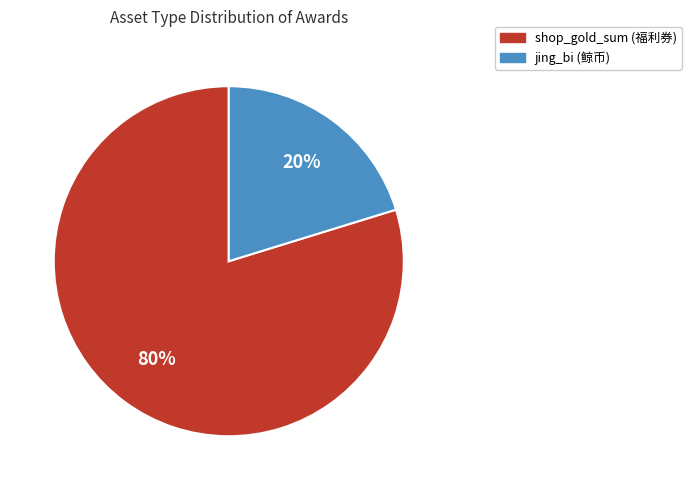

Is it true that shop_gold_sum is 70% of the pie?

False